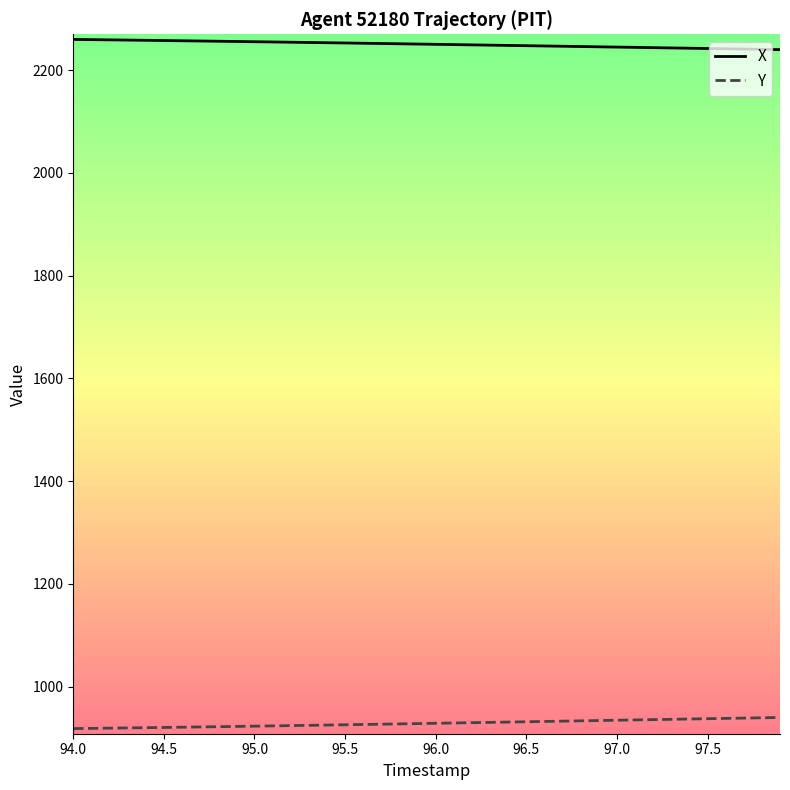

What is the maximum value shown in the chart?

2260.0